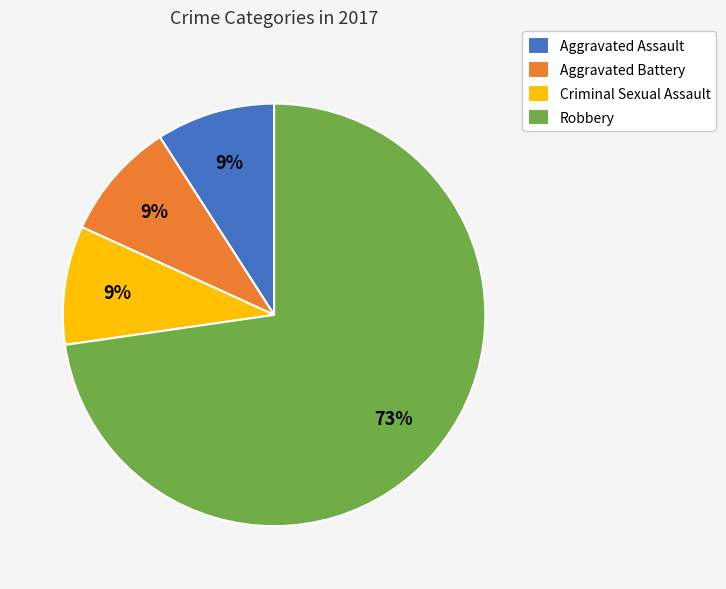

Approximately how many times larger is the value at Criminal Sexual Assault compared to Aggravated Battery?

1.0